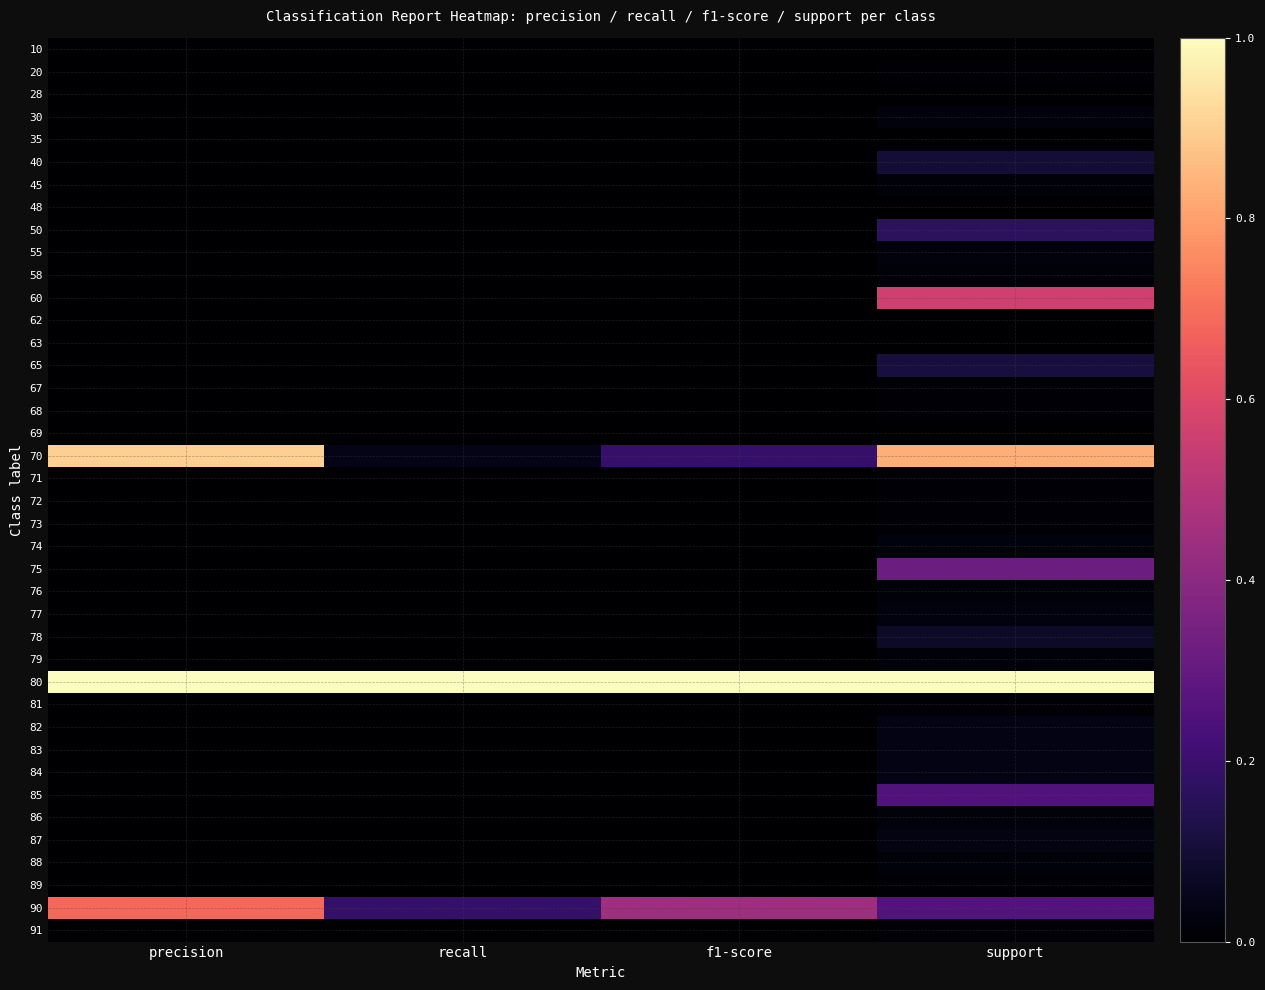

How many distinct data groups are displayed?

40